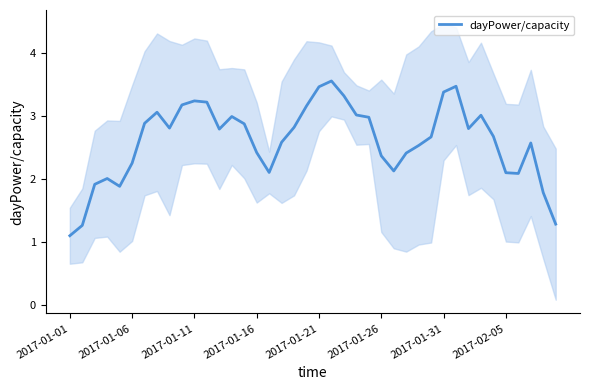

What is the sum of all values?

104.3